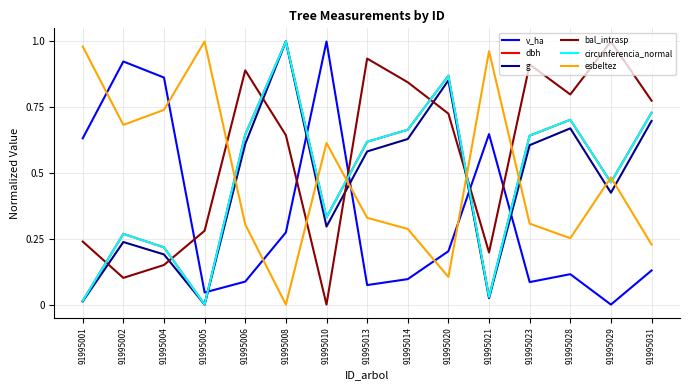

Which category has the highest value in the v_ha series?

91995010